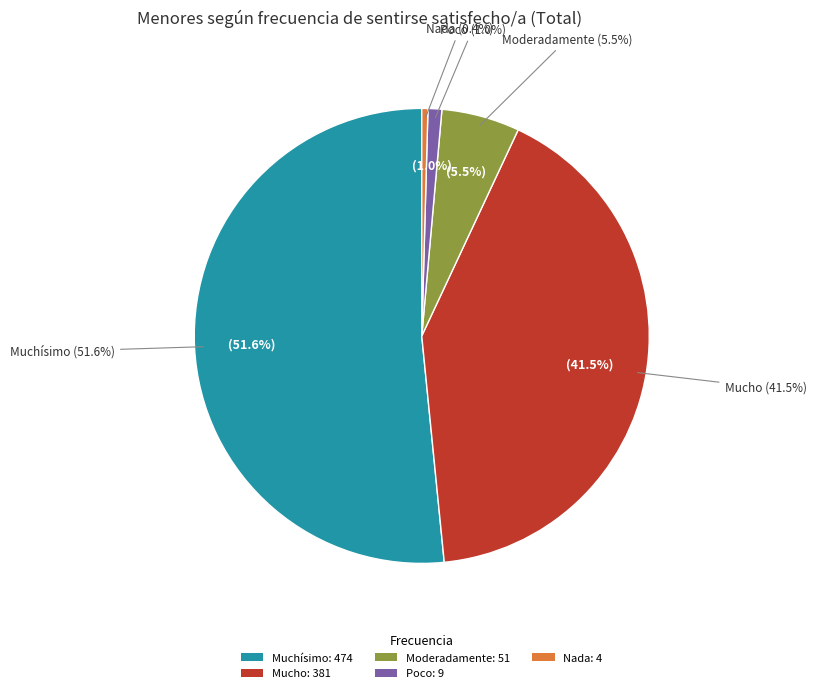

Does Muchísimo represent more than half of the total?

Yes